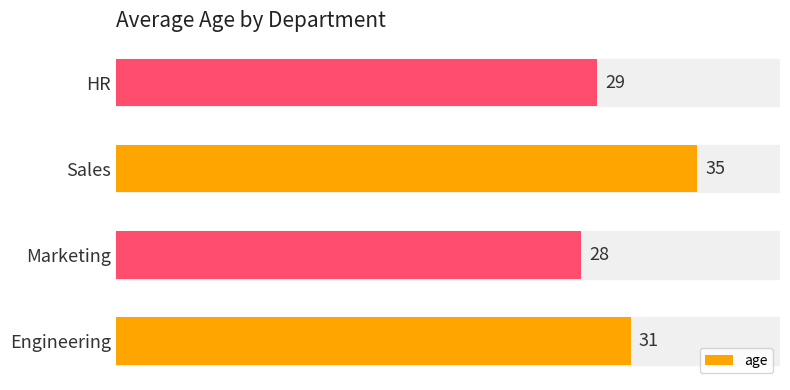

What is the change in value from Marketing to Sales?

+7